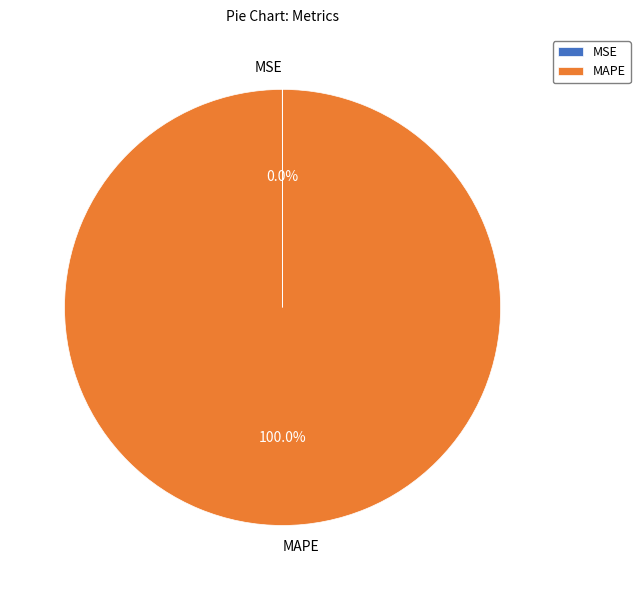

Which slice is the largest?

MAPE